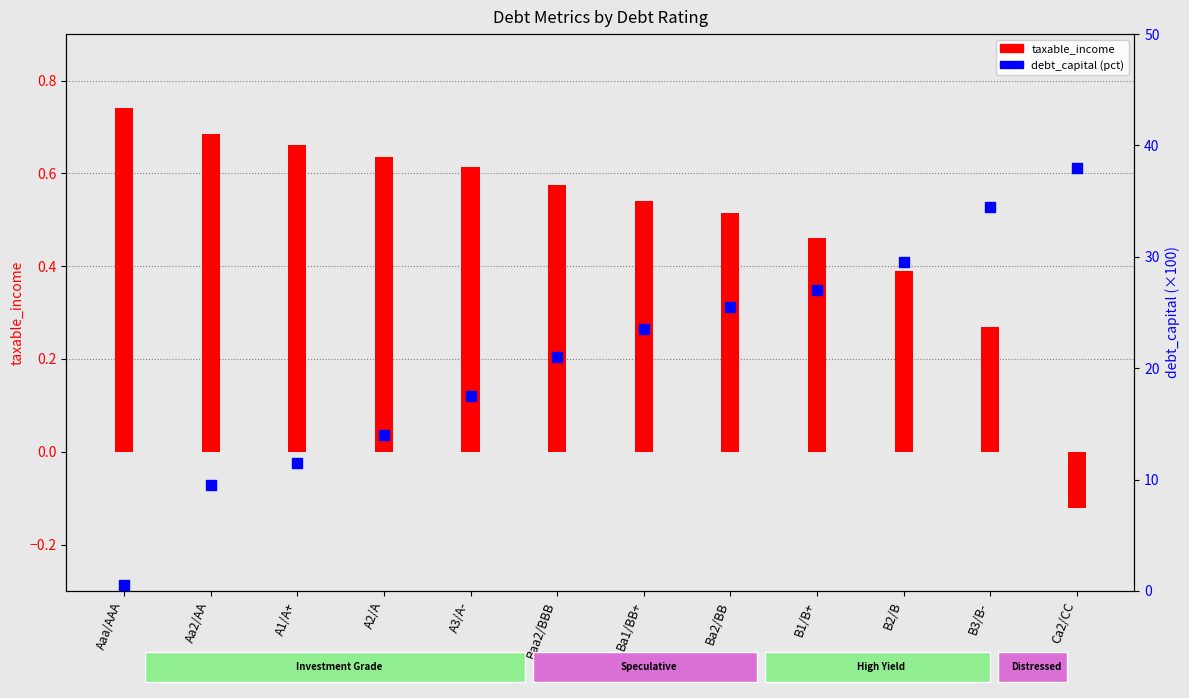

At how many categories does at least one series exceed 30?

2